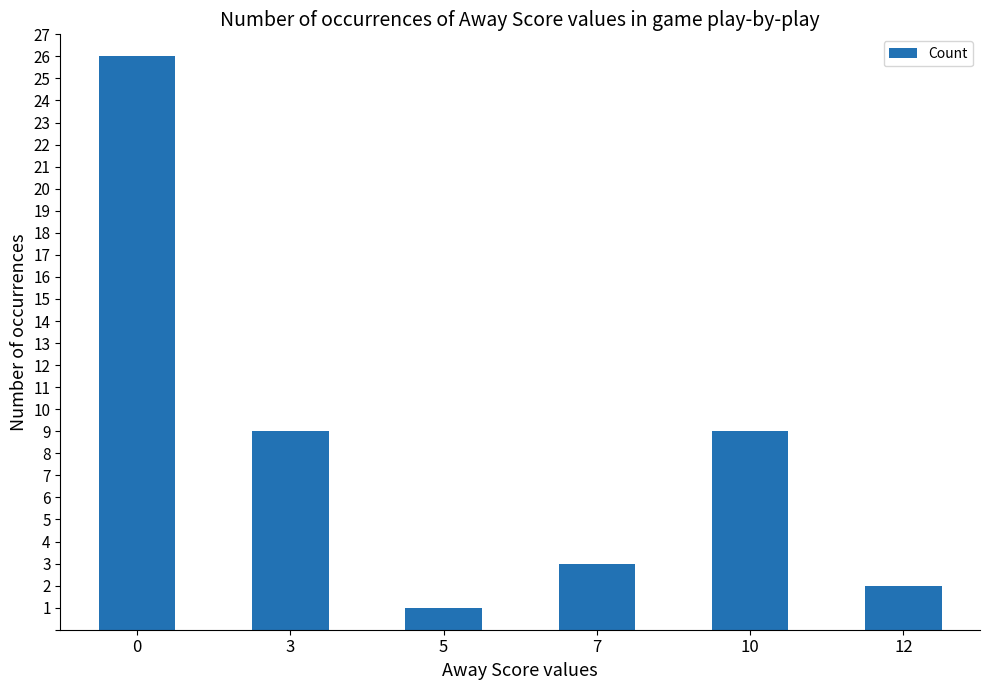

The value at 0 is 17. True or false?

False